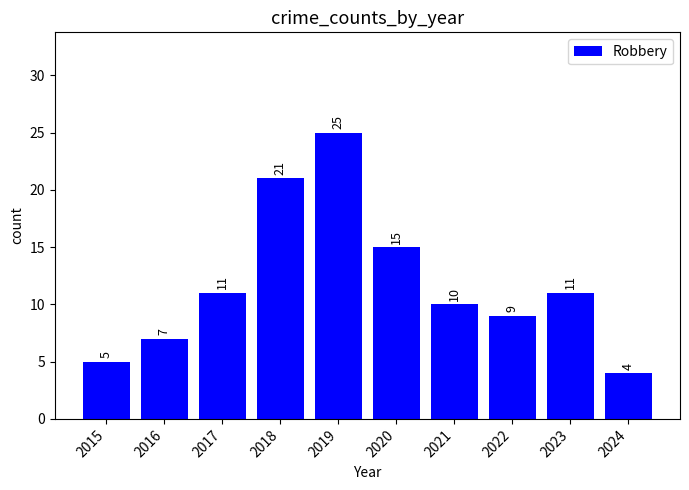

Read the value at 2022.

9